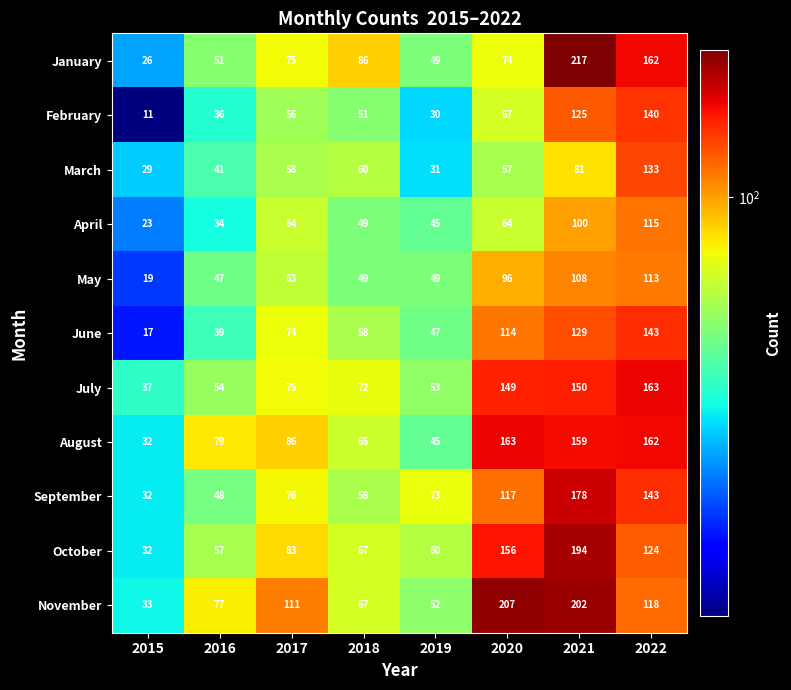

Read the February value at 2020, to the nearest 5.

65